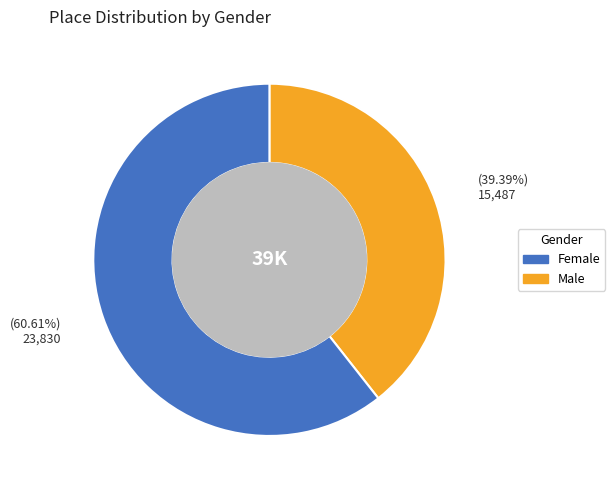

Does any single category account for the majority?

Yes